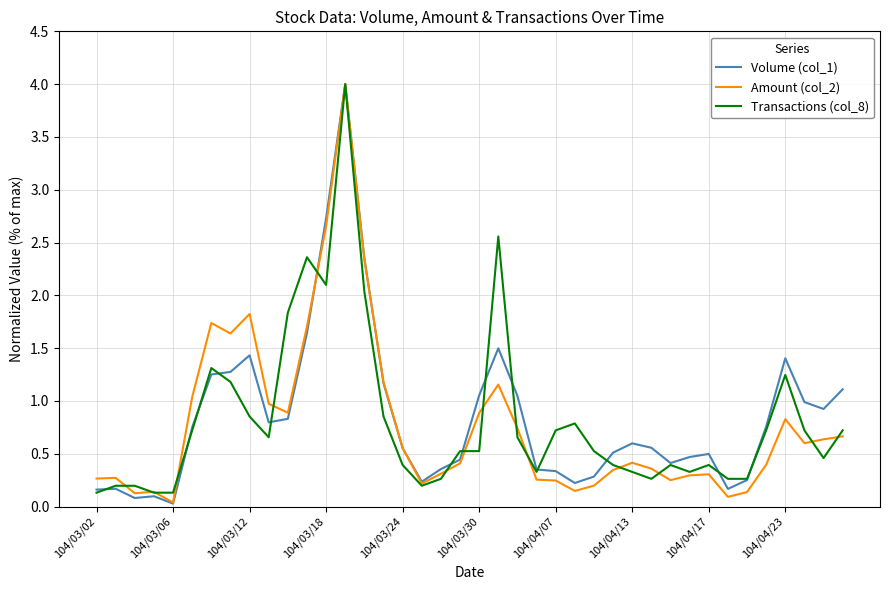

What is the highest value of the Volume (col_1) series?

4.0